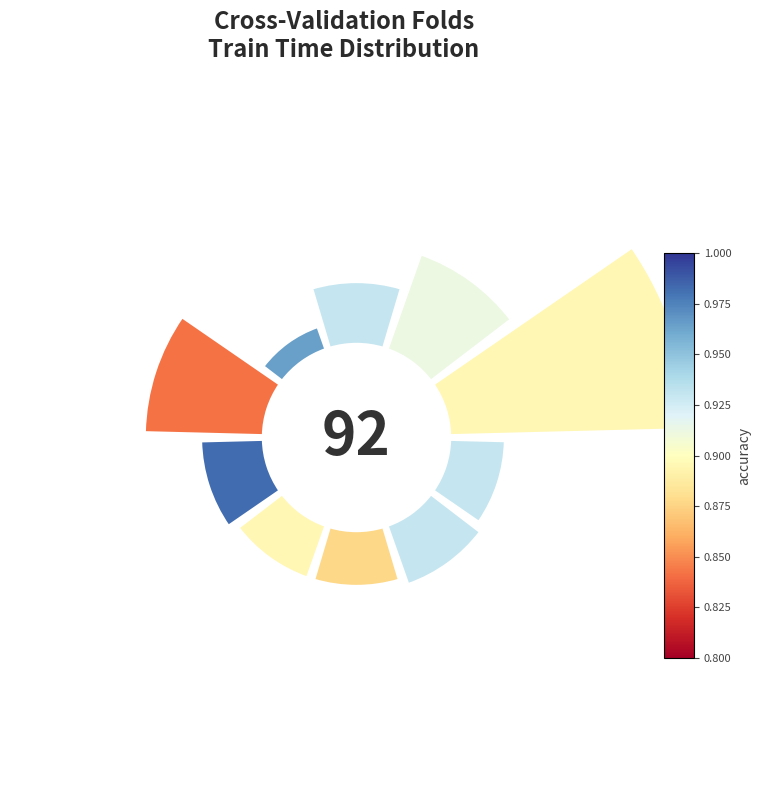

Is 0° the majority of the pie?

No